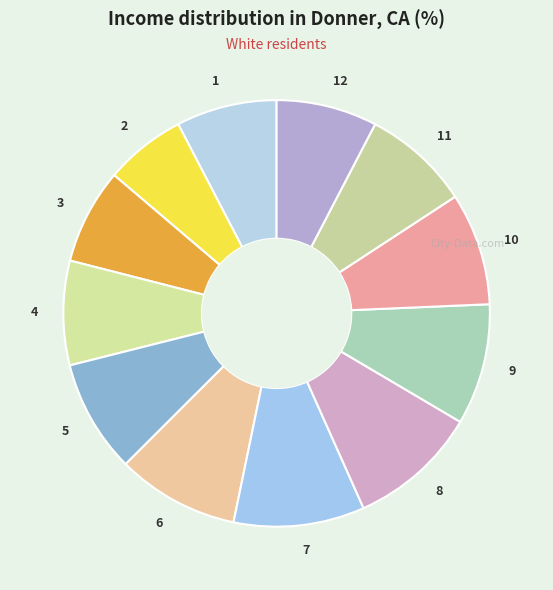

True or false: 2 accounts for 1% of the total.

False